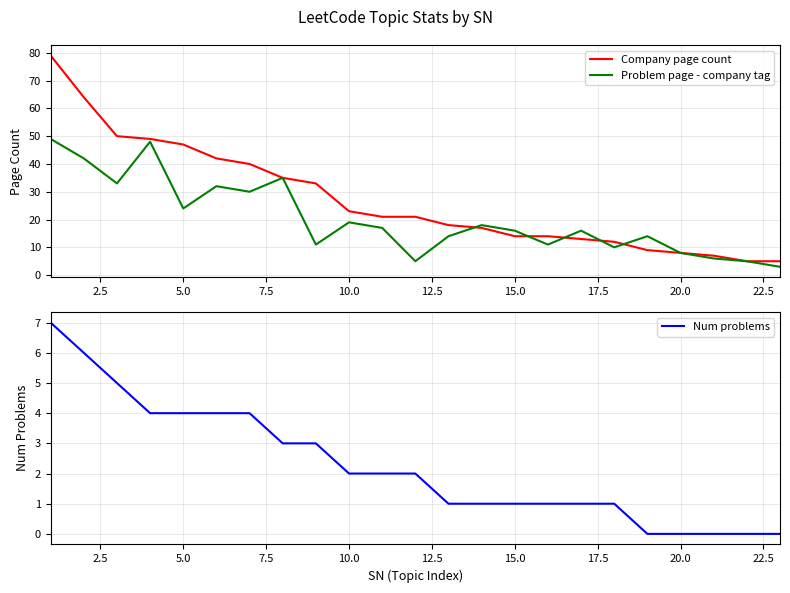

True or false: Problem page - company tag has a value of 8 at 20.0.

True